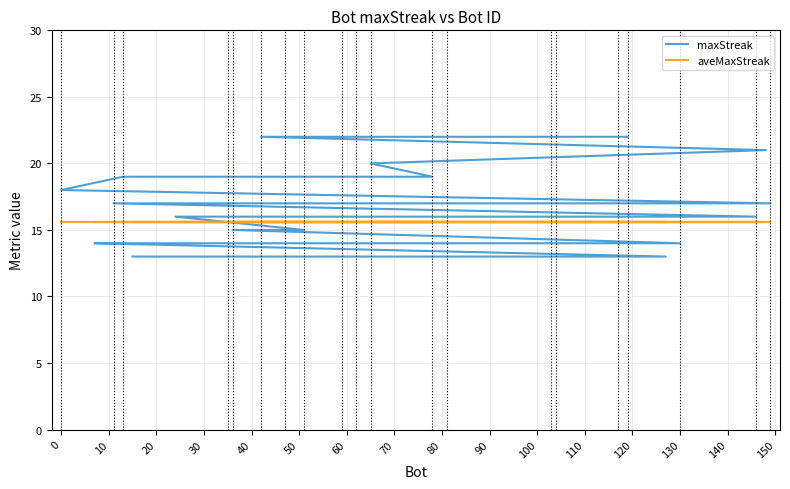

What is the difference between the second highest and minimum values in the maxStreak series?

9.0